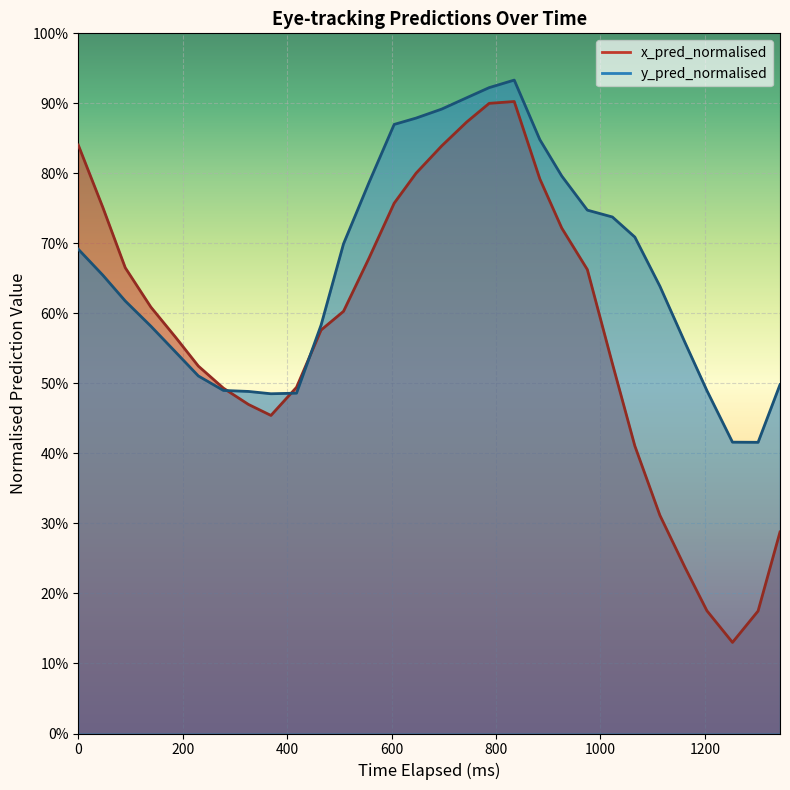

The value of x_pred_normalised at 465 is 1.0. True or false?

False